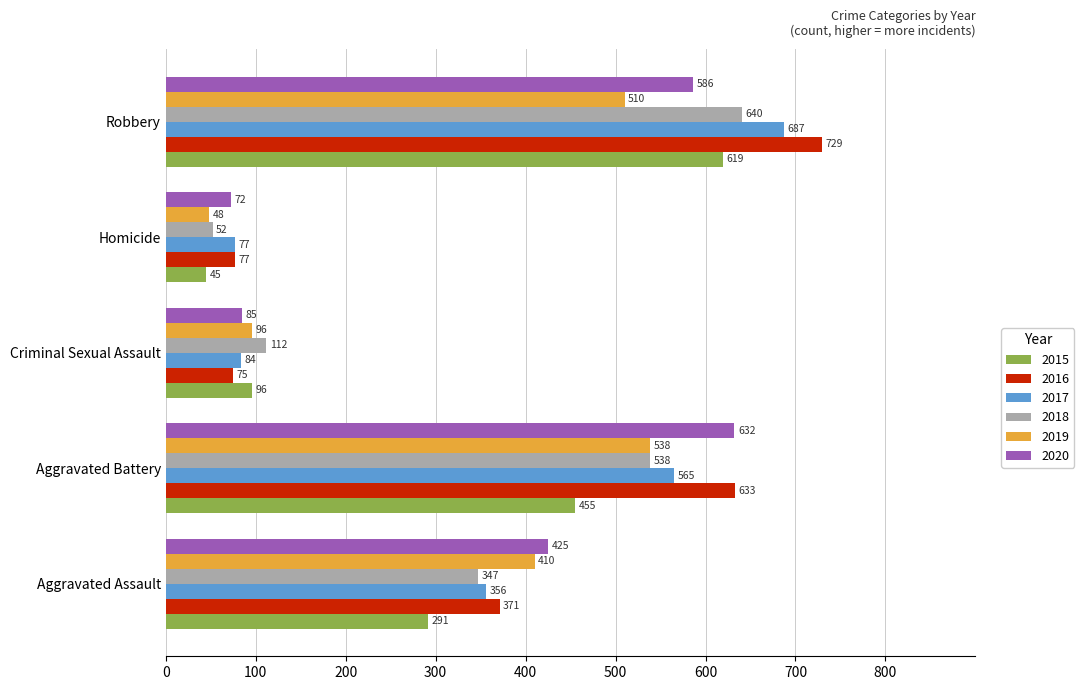

How many 2018 values are between 112 and 538?

3